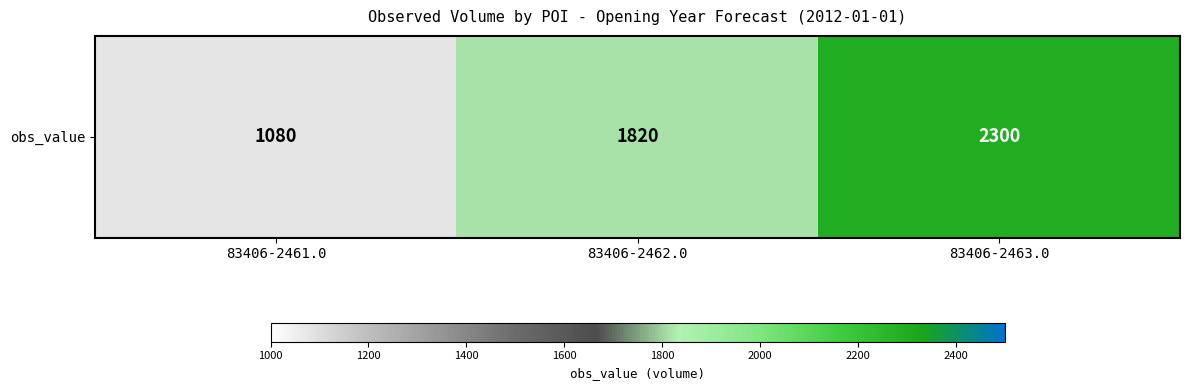

Which category has the lowest value across all series?

83406-2461.0